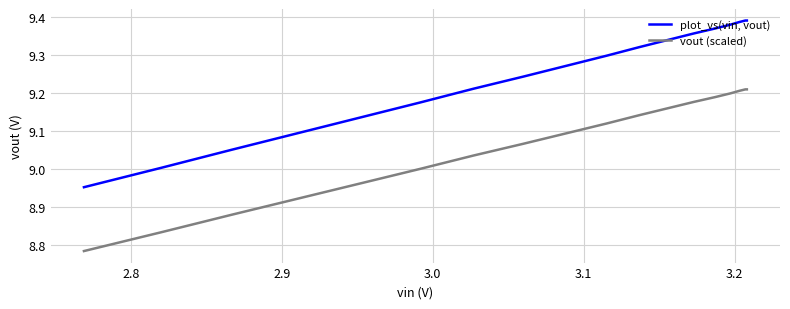

True or false: plot_vs(vin, vout) has more than 2 points higher than both neighbors.

False